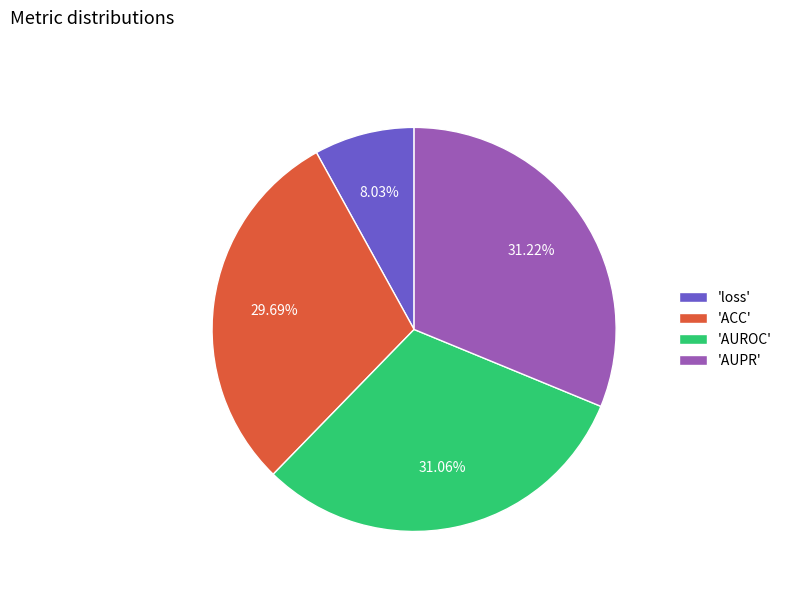

What is the smallest slice in the pie chart?

'loss'